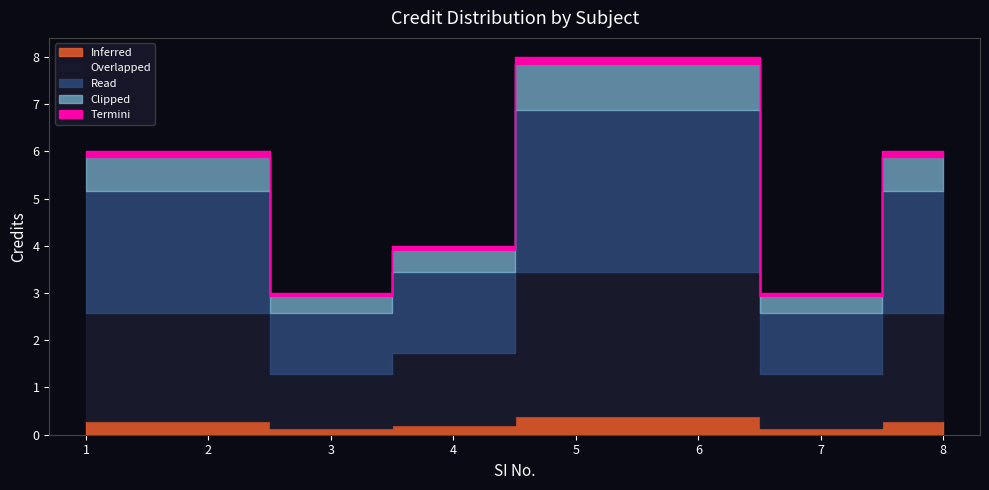

Rank the categories by value from lowest to highest.

3, 7, 4, 1, 2, 8, 5, 6